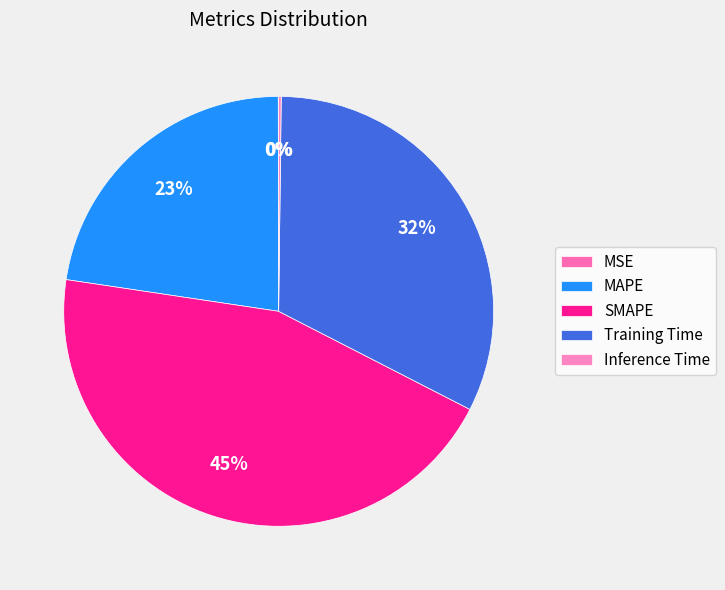

Count the number of slices in the pie.

5